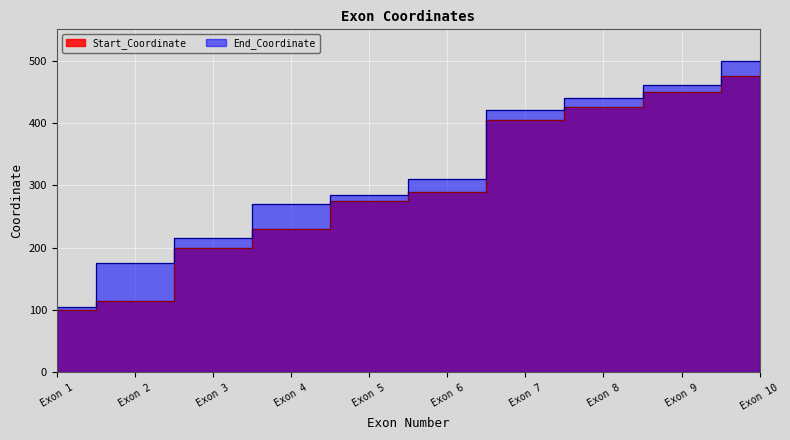

Reading left to right, transcribe all the data shown in this chart.

Start_Coordinate: 100	115	200	230	275	290	405	425	450	475
End_Coordinate: 105	175	215	270	285	310	420	440	460	500